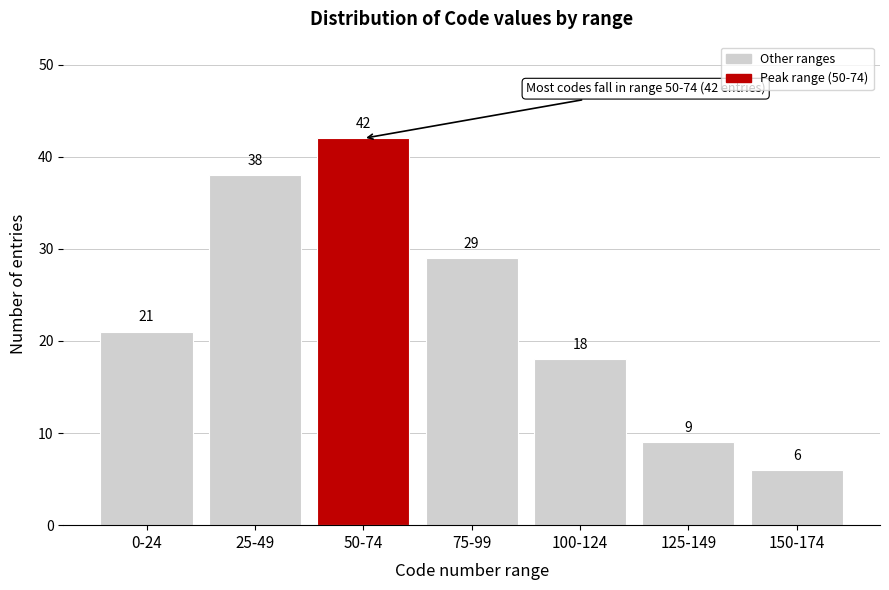

Reading left to right, extract all data points from this chart.

0-24=21	25-49=38	50-74=42	75-99=29	100-124=18	125-149=9	150-174=6